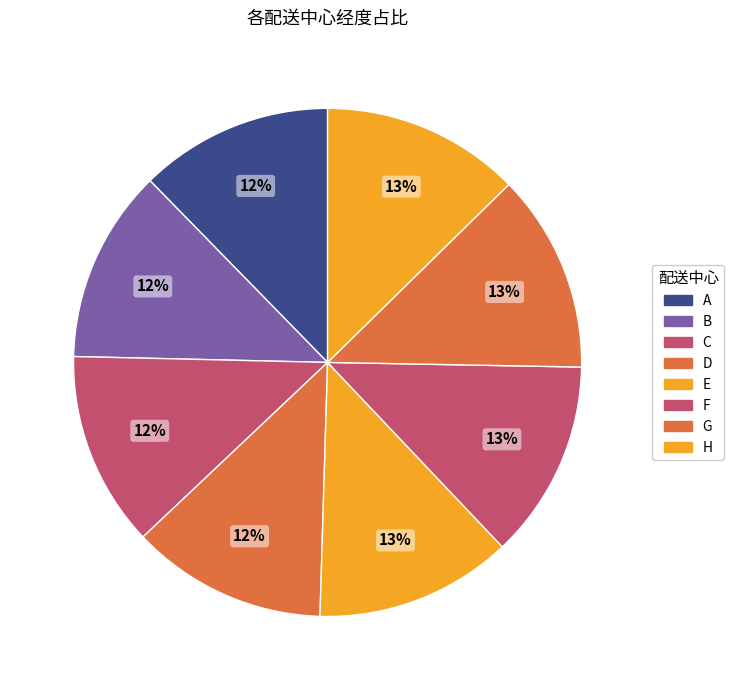

How many slices are in this pie chart?

8